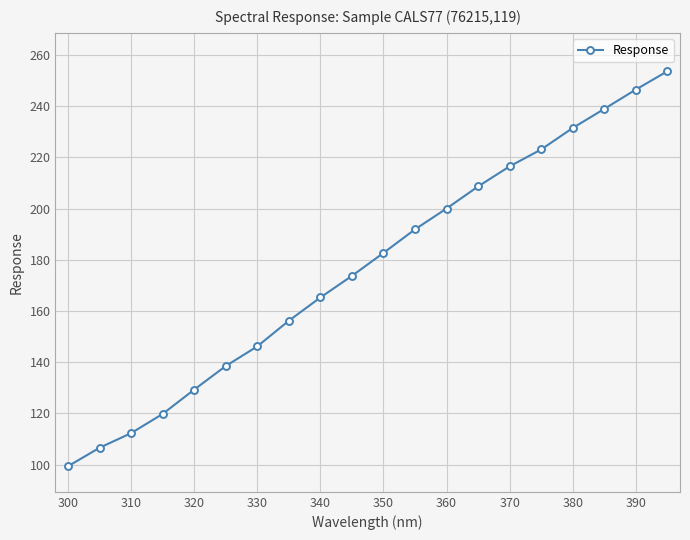

What is the sum of all values?

3540.3